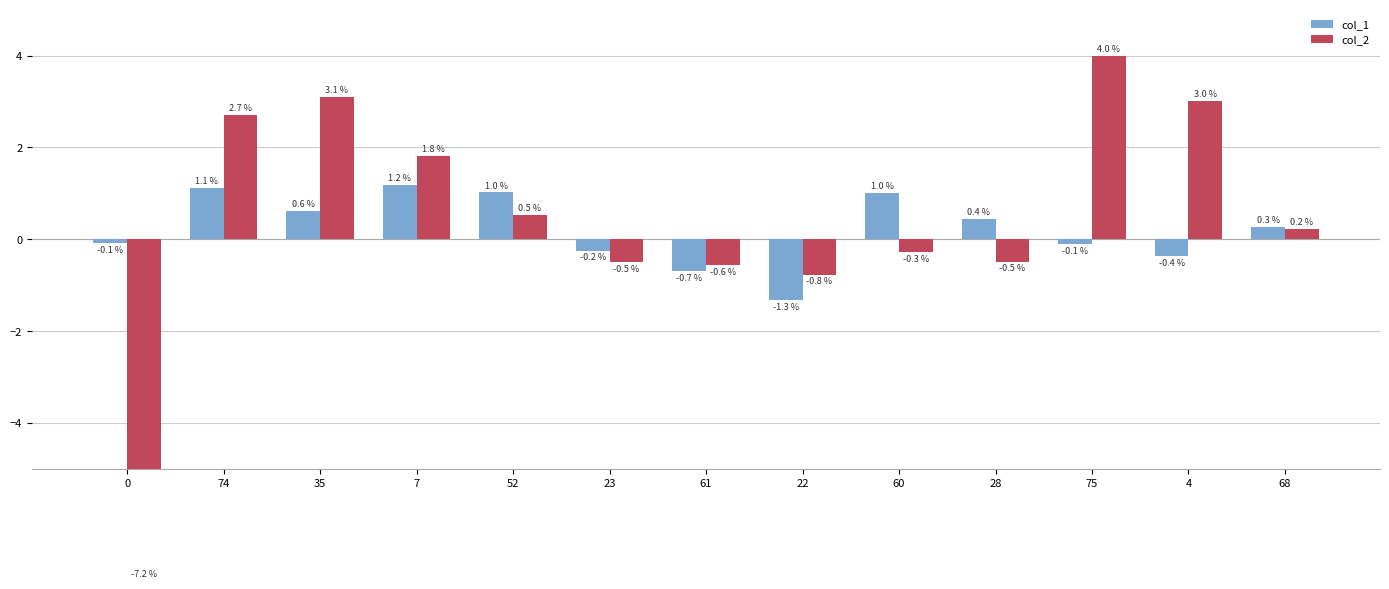

Which series has the largest total across all categories?

col_2